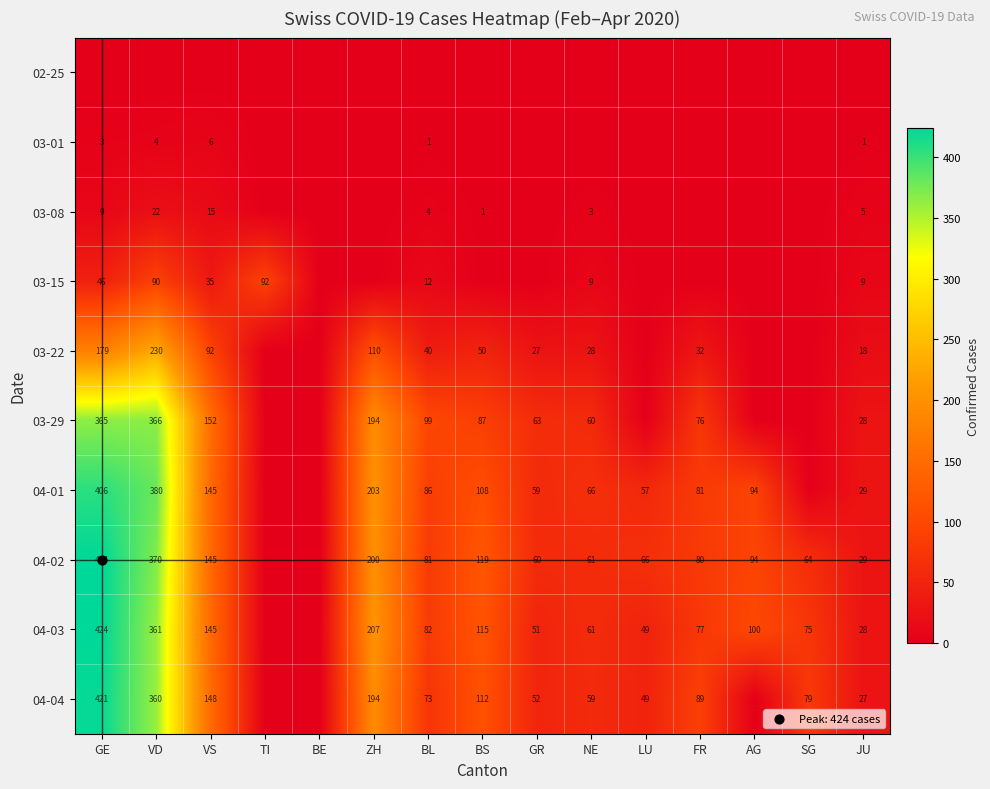

What is the sum of all 04-03 values?

1775